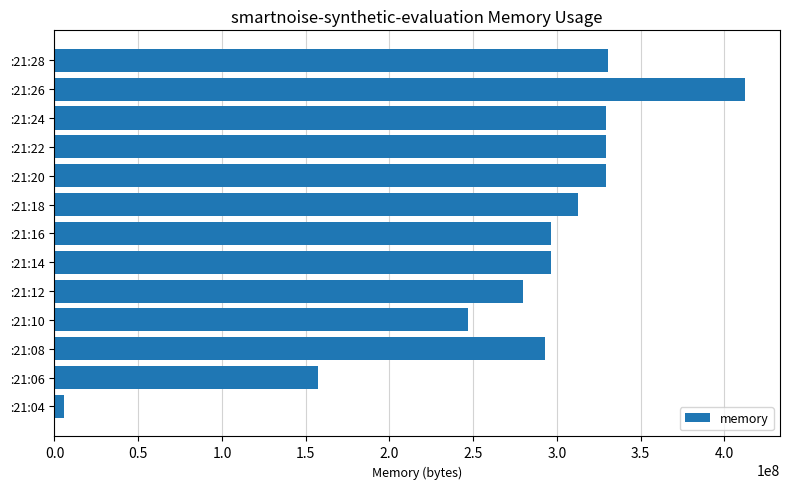

Is it true that the value at :21:18 is 109466530?

False